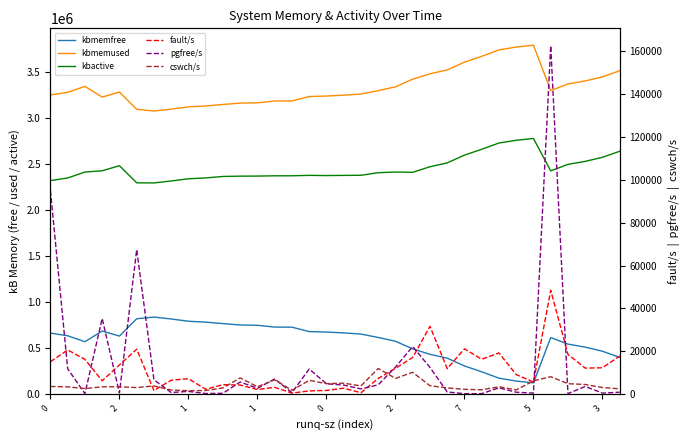

List the series in order of their peak value, highest first.

kbmemused, kbactive, kbmemfree, pgfree/s, fault/s, cswch/s